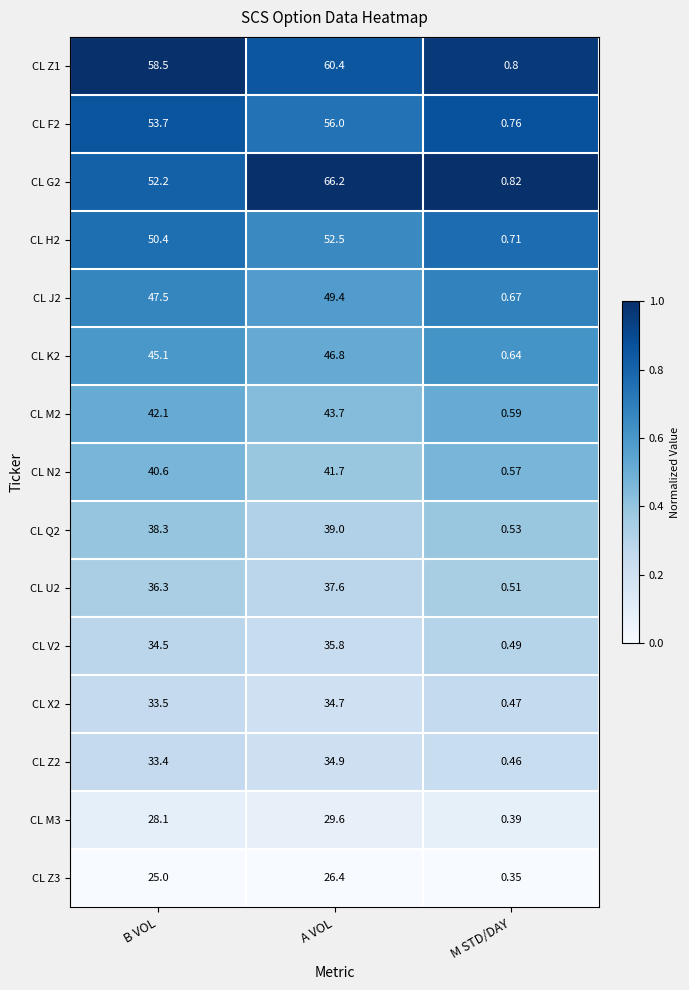

Which category has the highest value in the CL Z1 series?

A VOL